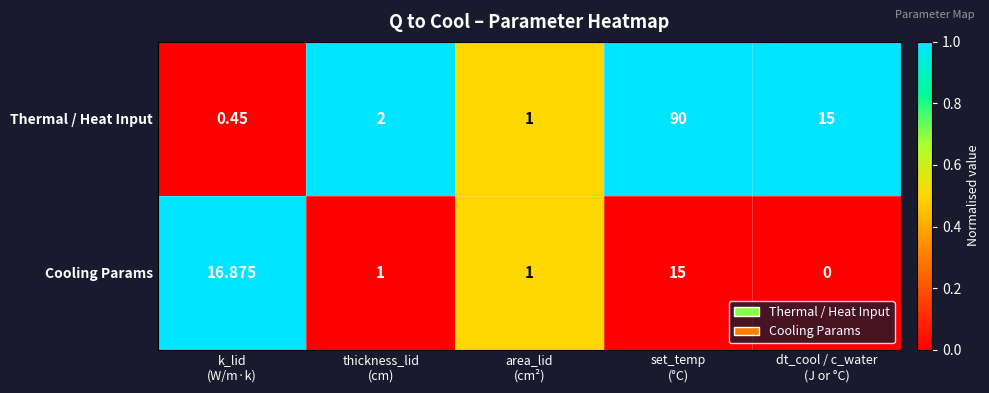

Which series has the widest spread of values?

Thermal / Heat Input